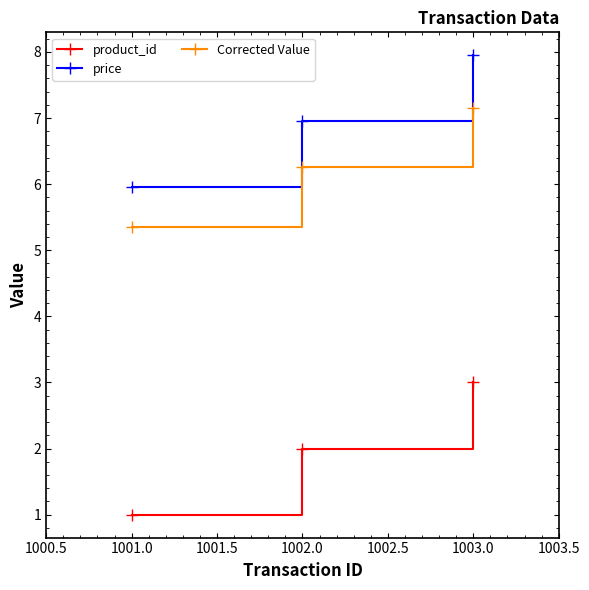

At which label does Corrected Value reach its minimum?

1001.0